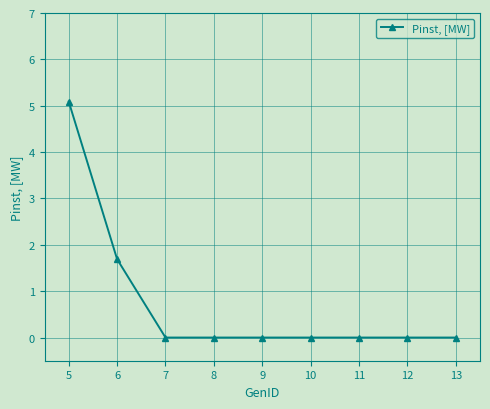

Where is the data nearest to the value 2?

6